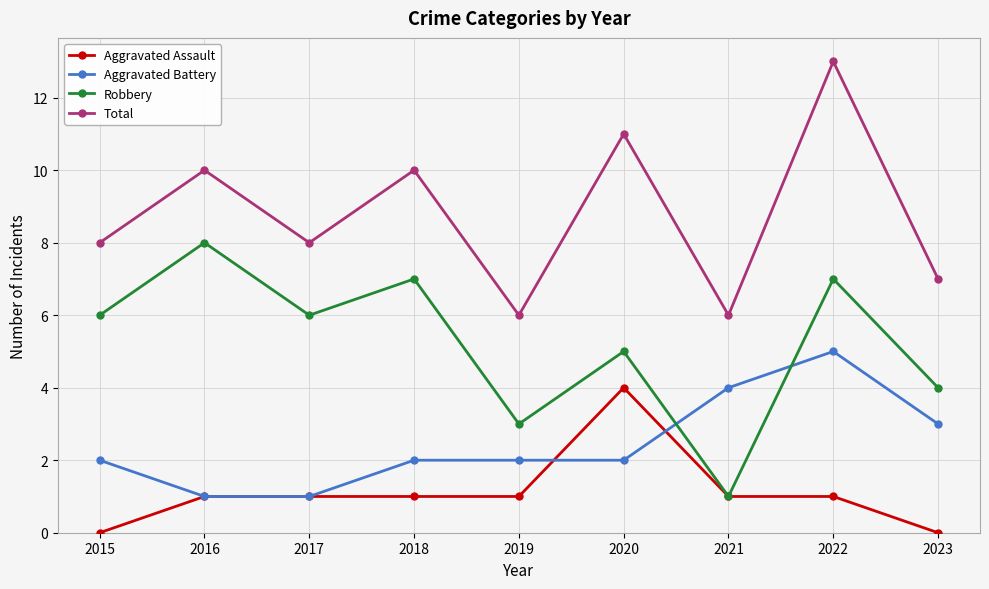

Between which two adjacent categories do Robbery and Aggravated Battery first intersect?

2020 and 2021